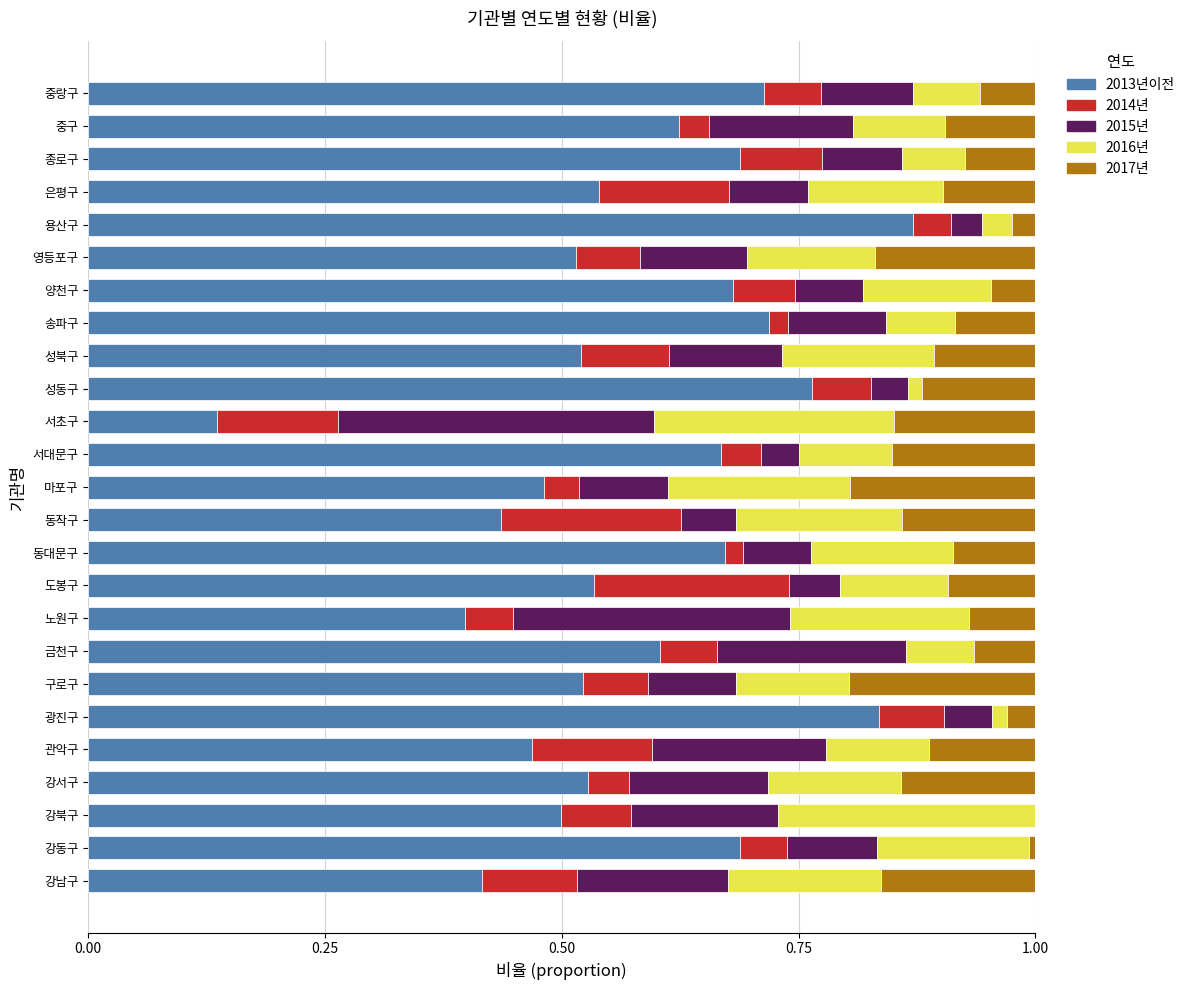

Is it true that 2013년이전 equals 1.5 at 용산구?

False